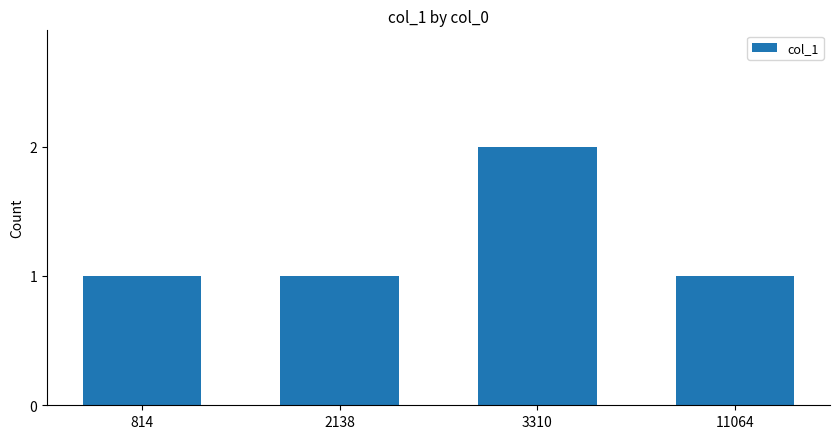

What is the value of the 4th bar from the left?

1